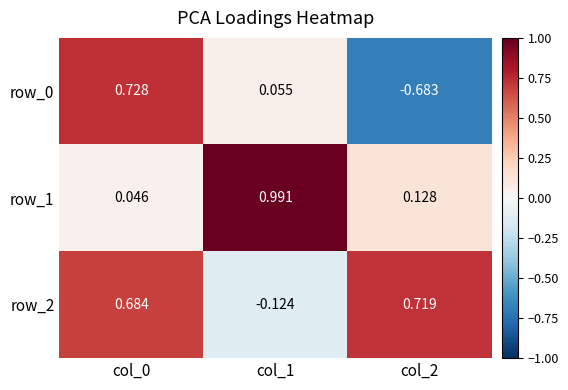

Is the value of row_1 at col_0 greater than the value of row_2 at col_1?

Yes